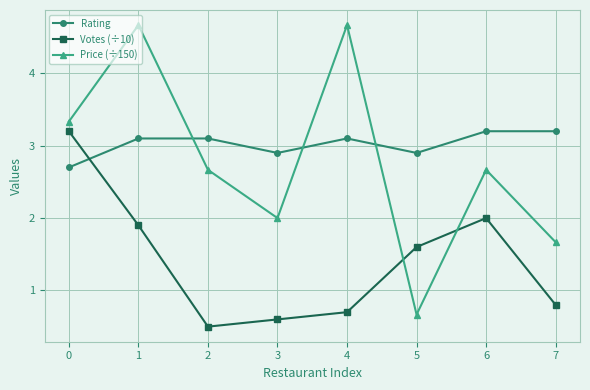

What is the sum of the Price (÷150) values at 7 and 0?

5.0